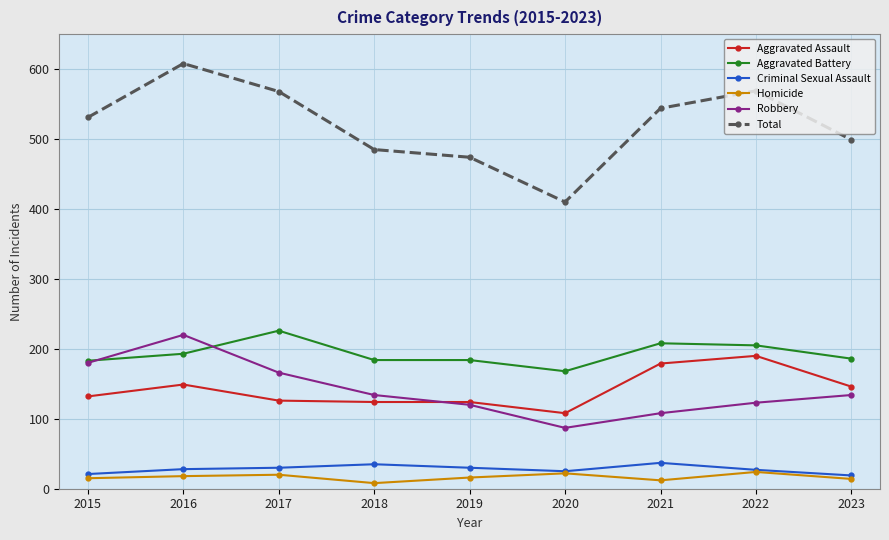

What is the sum of all Aggravated Battery values?

1737